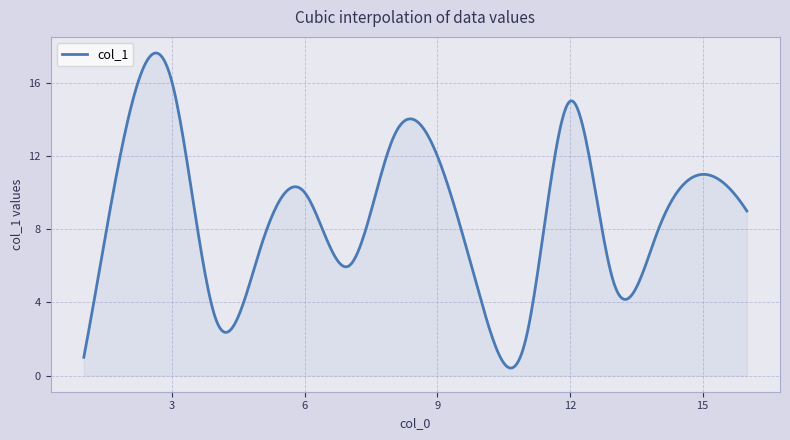

How many lines are shown in the chart?

1